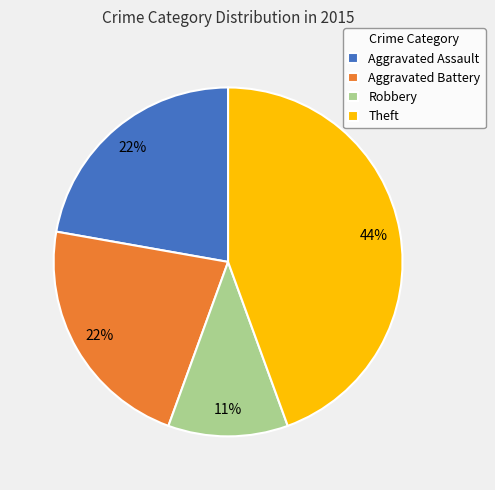

Is Robbery the majority of the pie?

No